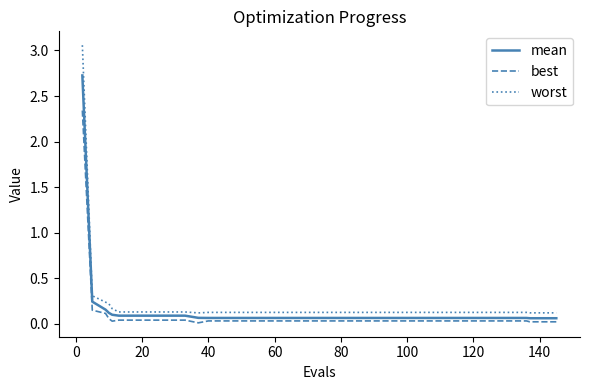

True or false: mean and worst intersect in this chart.

False